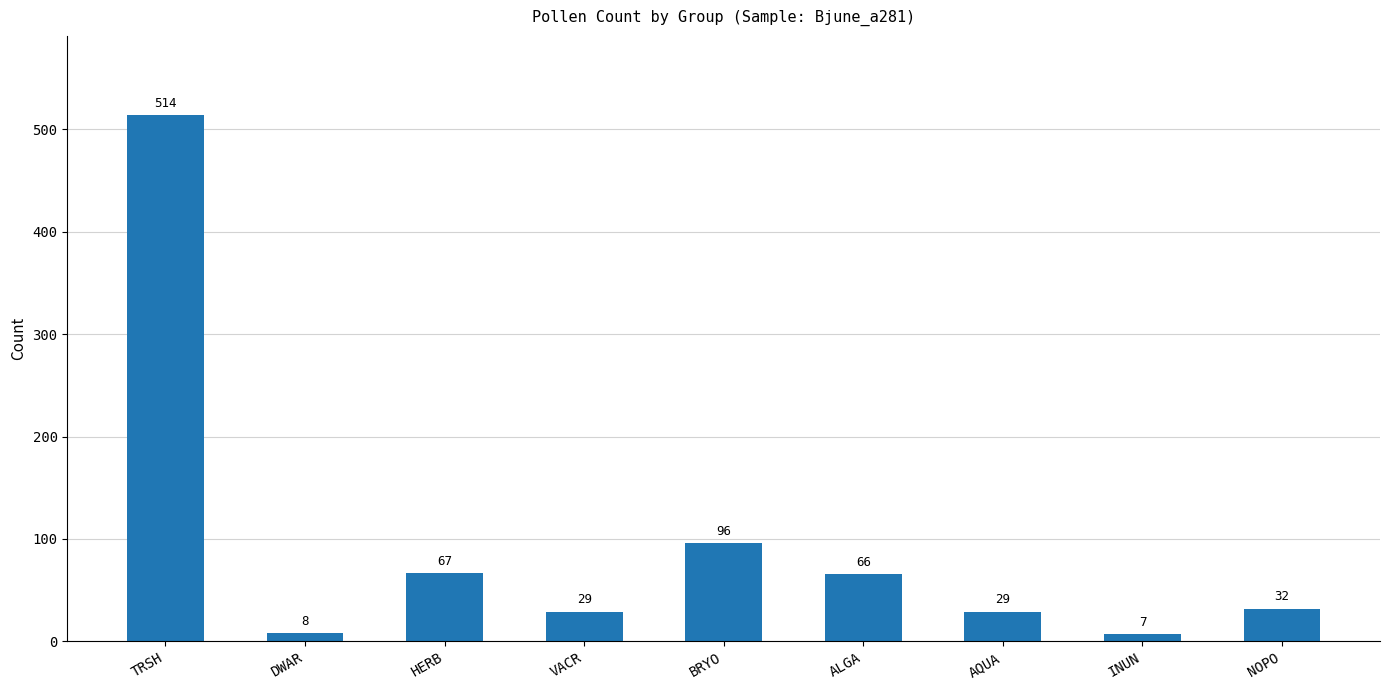

How many values are below 32?

4